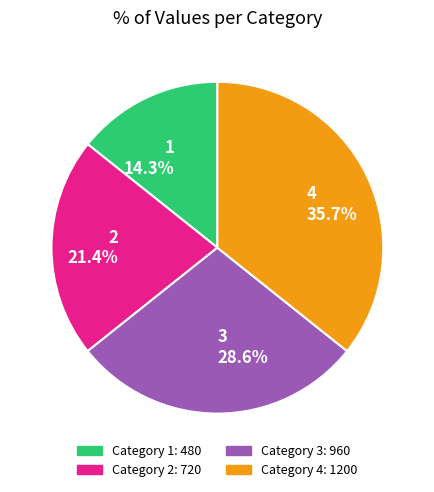

To the nearest percent, what is the difference between the 2 and 4 slice percentages?

14%